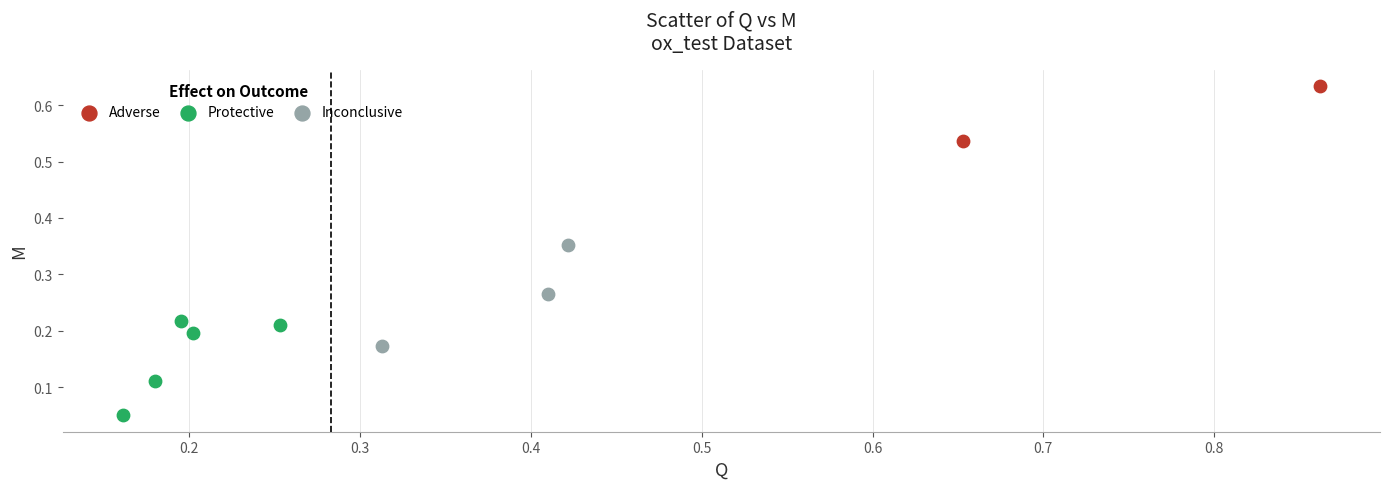

What are all the series names shown in the legend?

Adverse, Protective, Inconclusive